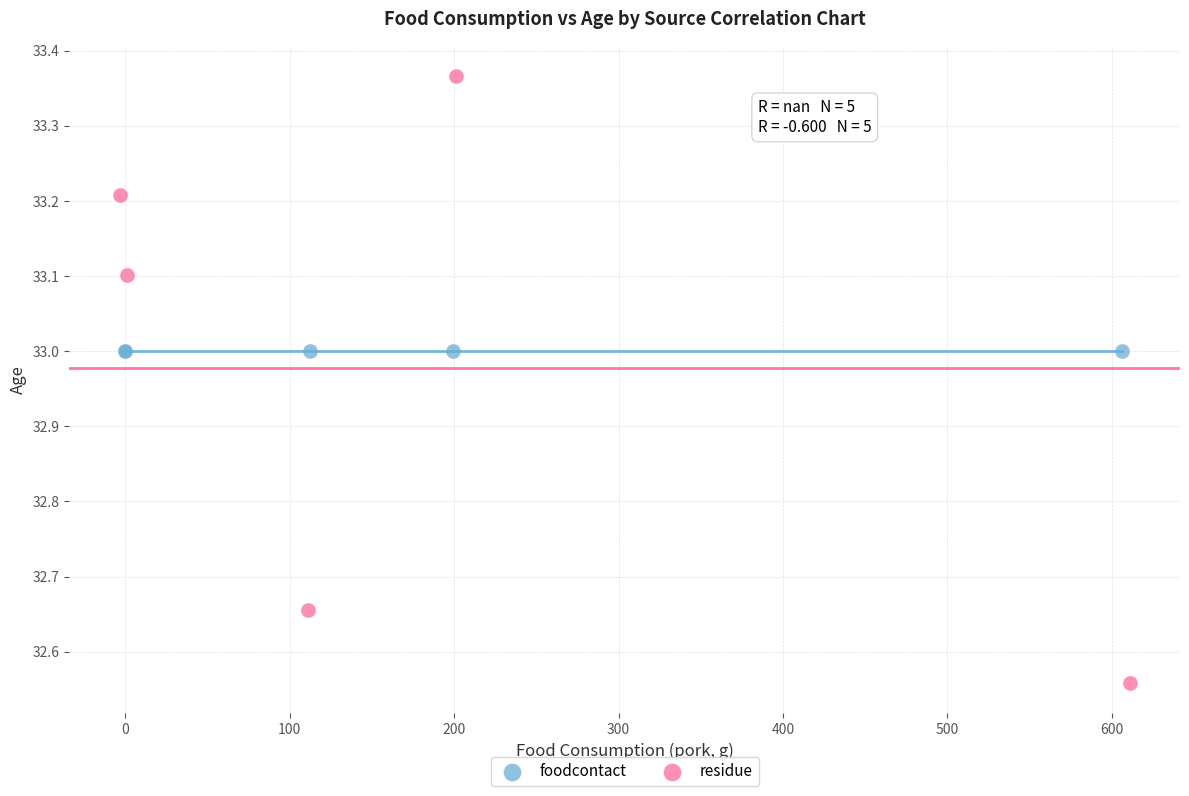

Which series reaches the maximum Y coordinate?

residue